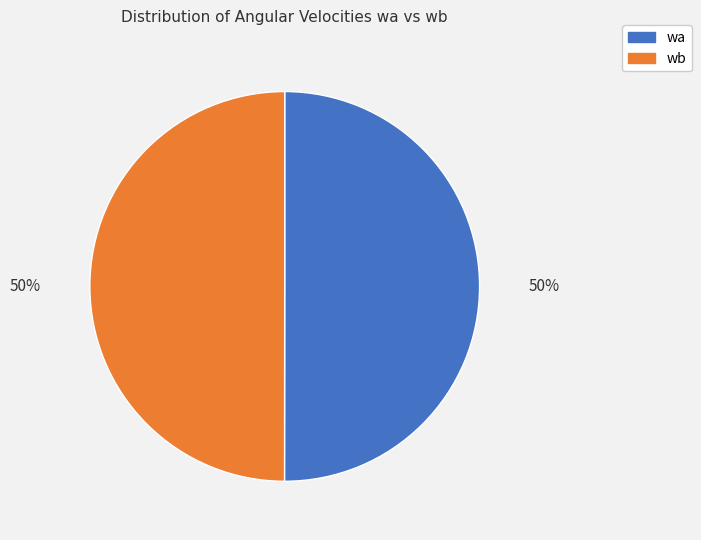

Is the sum of wb and wa greater than half?

Yes